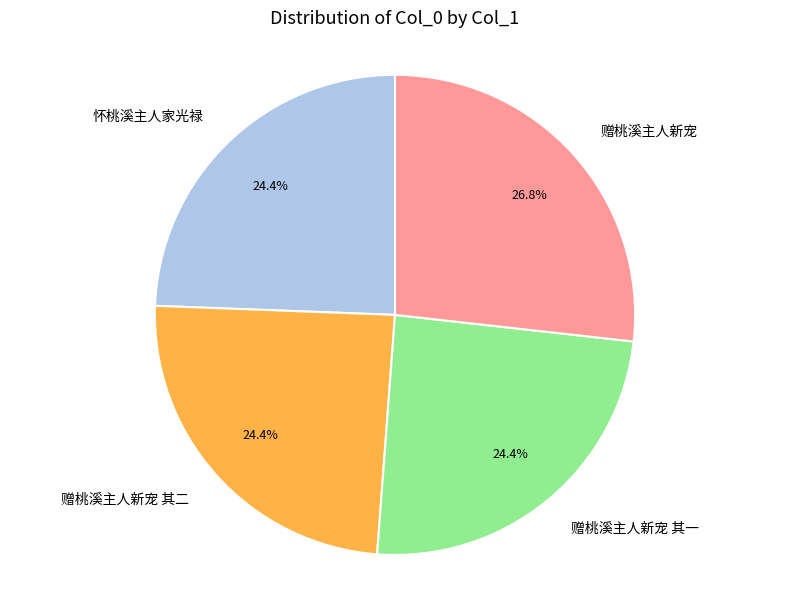

Is it true that 赠桃溪主人新宠 其一 is 24% of the pie?

True